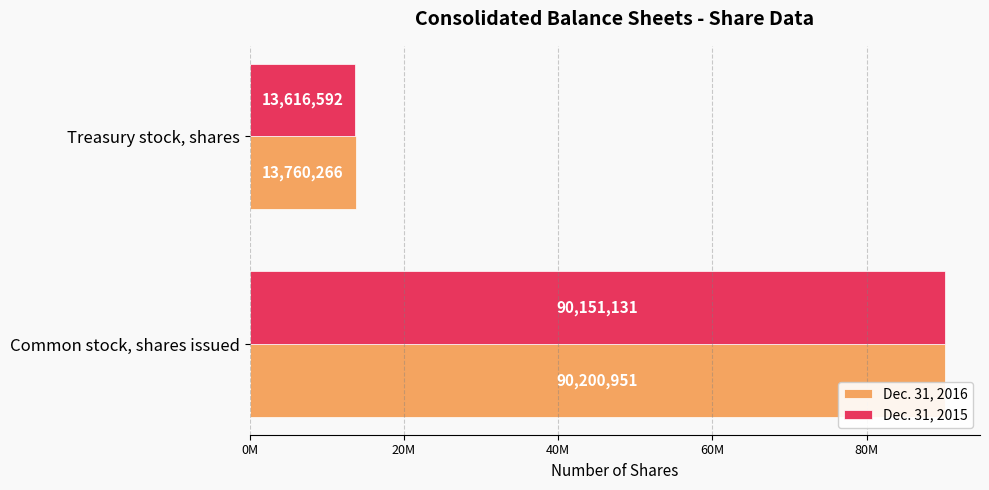

What is the maximum value for Dec. 31, 2015?

90151131